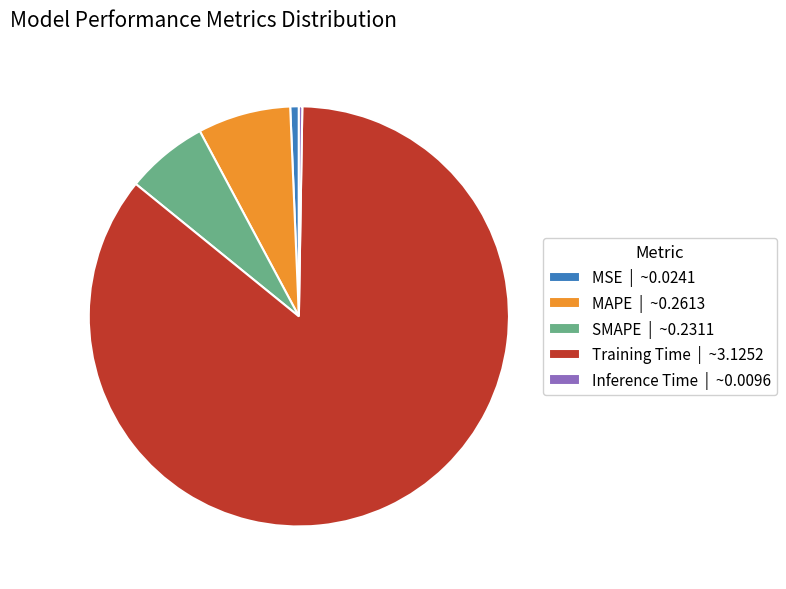

True or false: SMAPE | ~0.2311 accounts for 17% of the total.

False